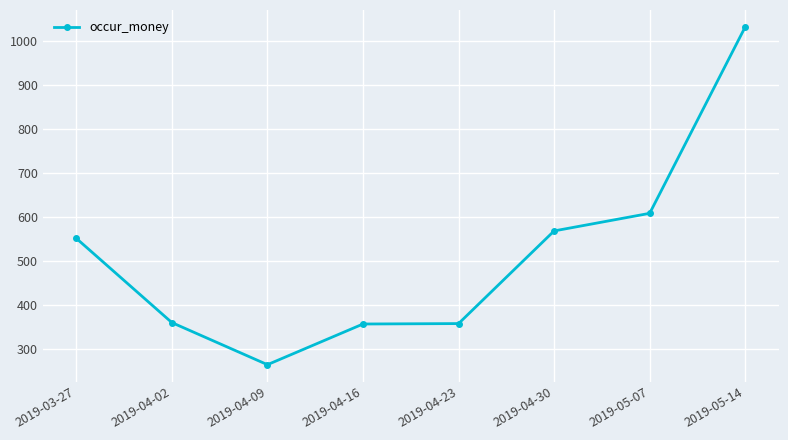

What is the sum of all values?

4099.6